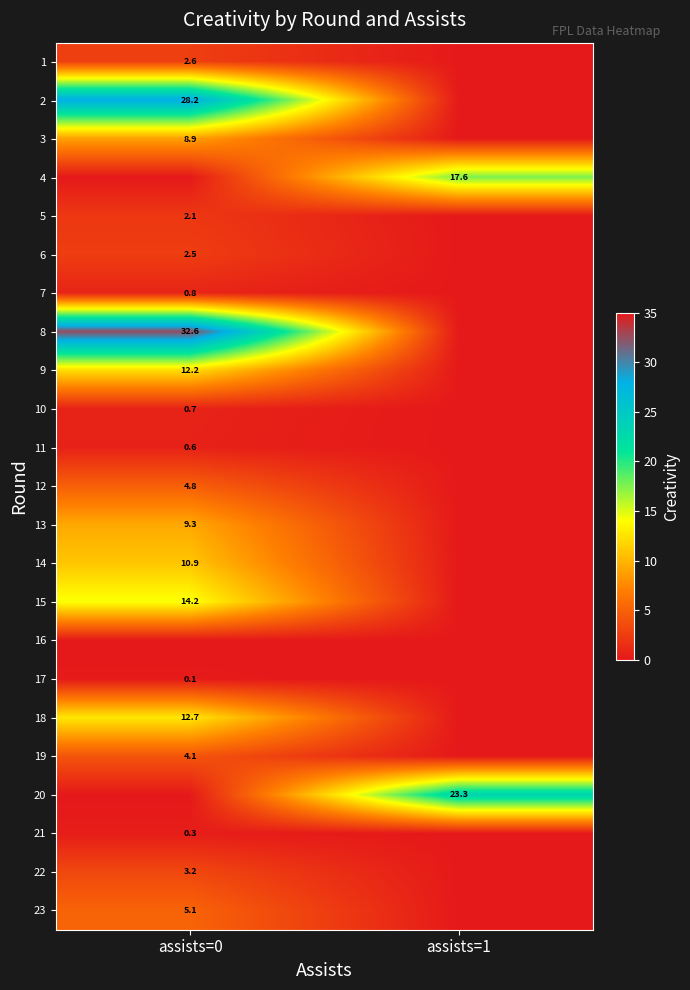

Is it true that 4 equals 23.3 at assists=1?

False